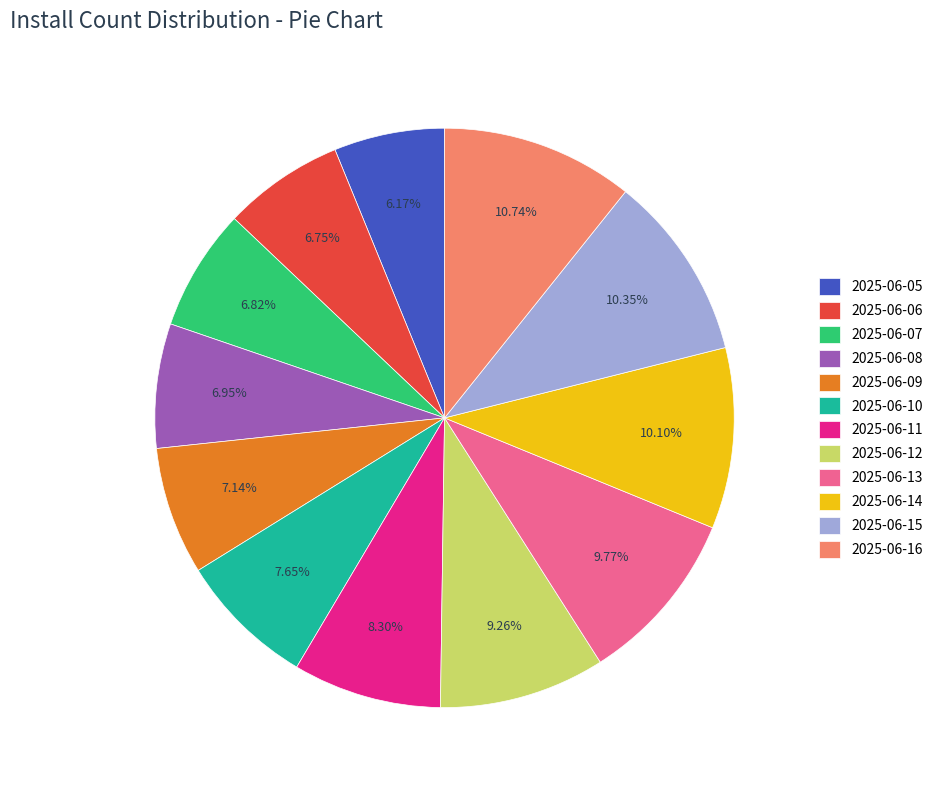

What is the ratio of the value at 2025-06-12 to the value at 2025-06-15?

0.9